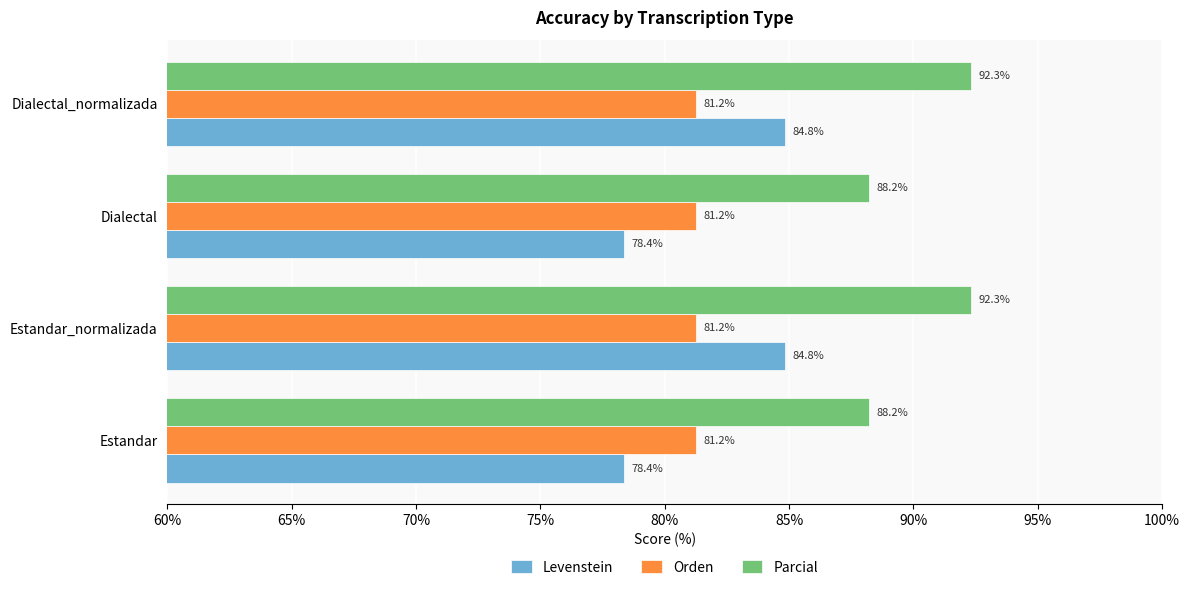

Is it true that Levenstein equals 26.2 at Dialectal?

False